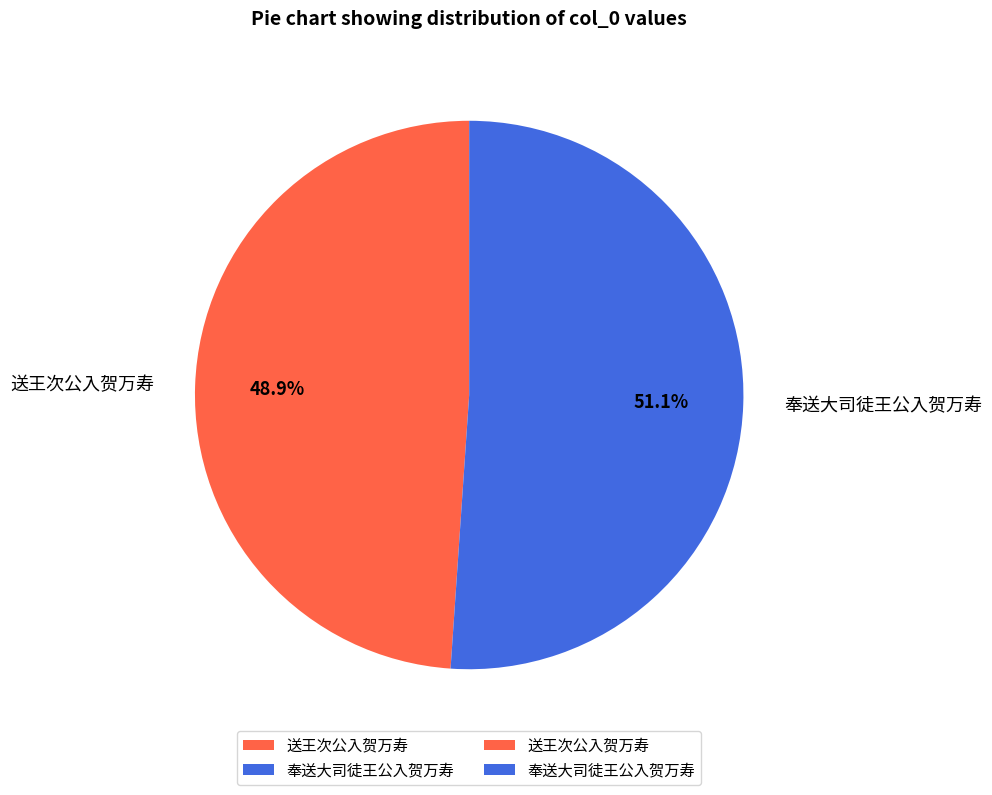

To the nearest percent, what portion does 奉送大司徒王公入贺万寿 represent?

51%